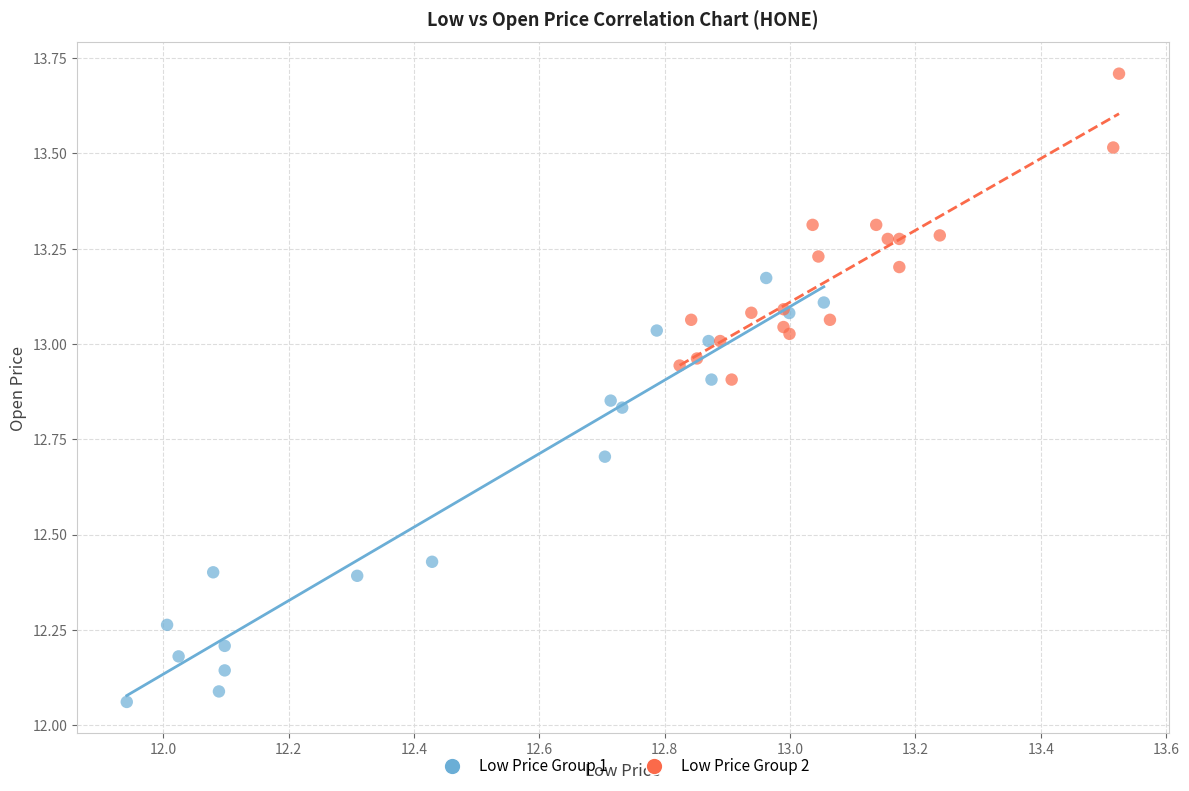

Which series contains the lowest Y value?

Low Price Group 1